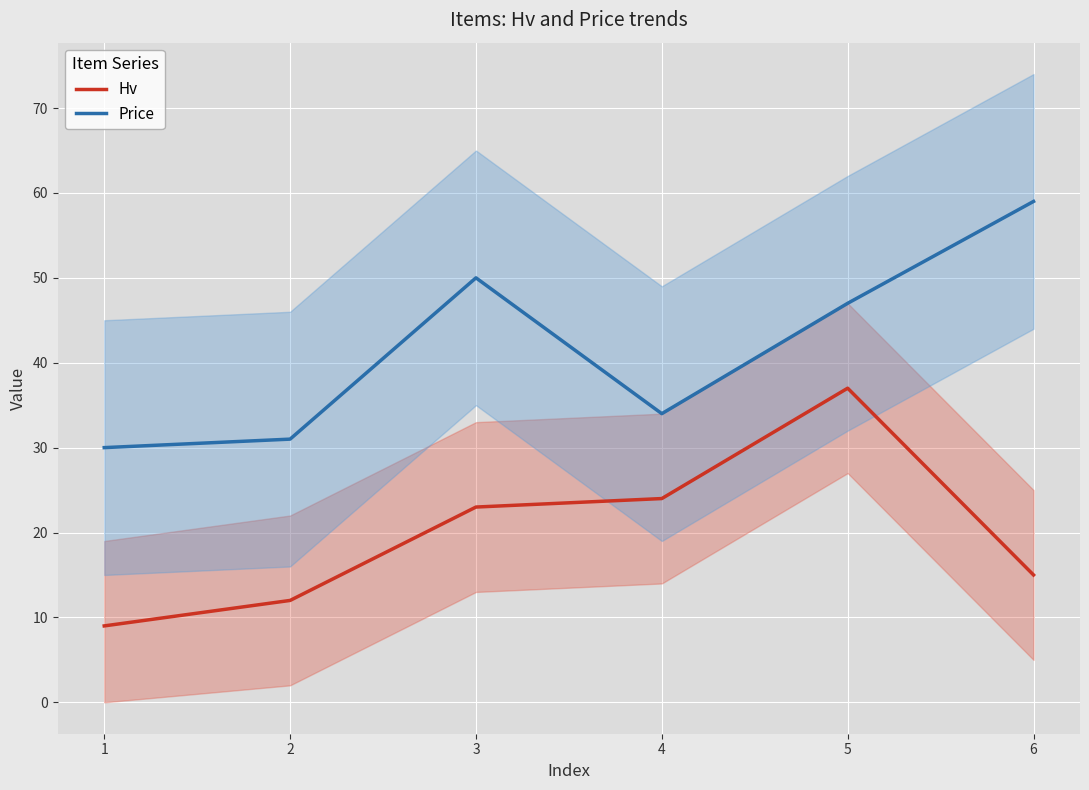

Read the Price value at 4, to the nearest 10.

30